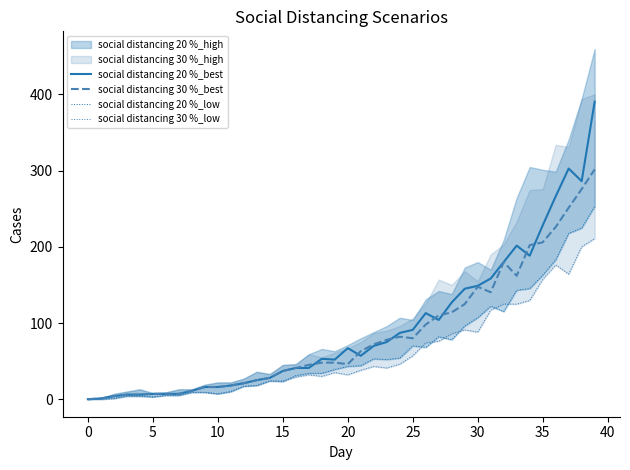

What is the highest value of the social distancing 20 %_best series?

390.6